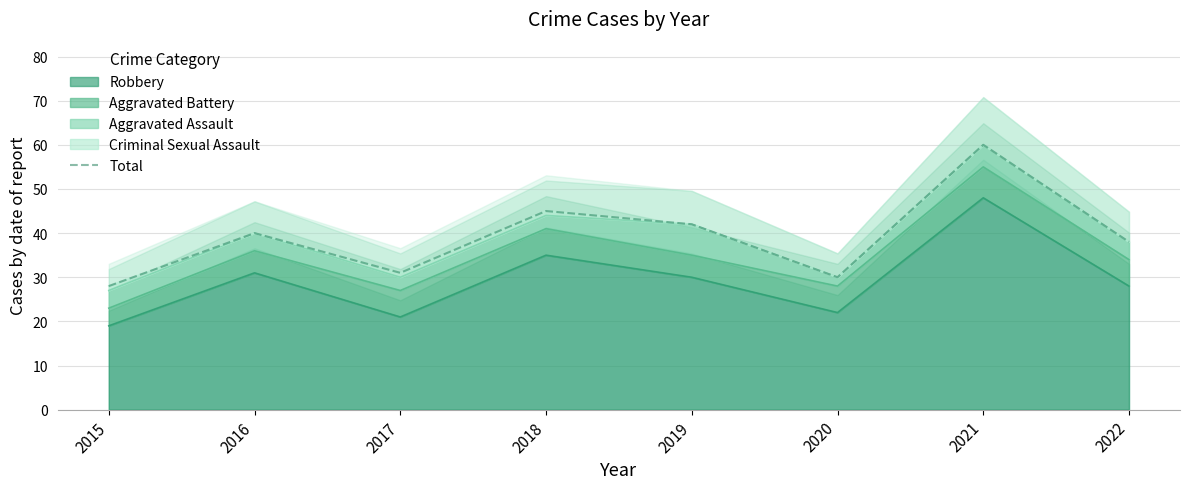

At which category does the chart reach its minimum across all series?

2015